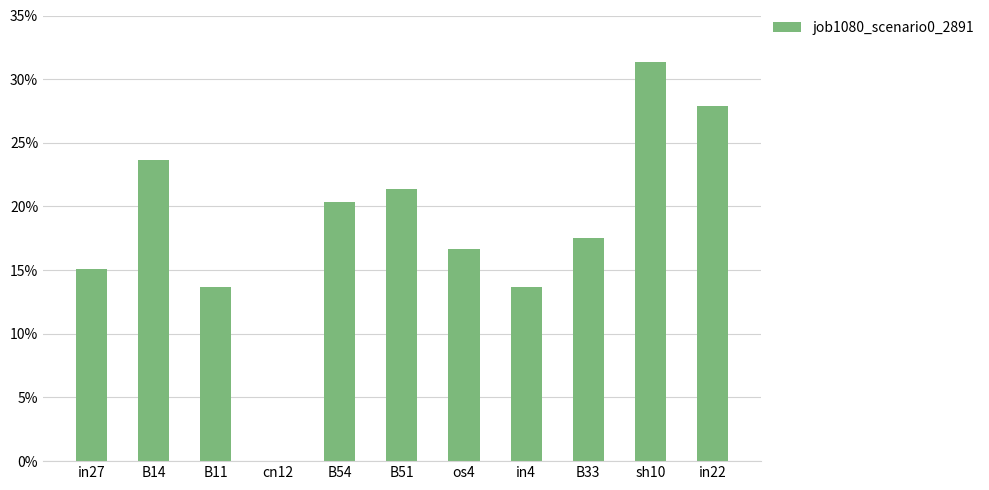

Are the bars horizontal?

No